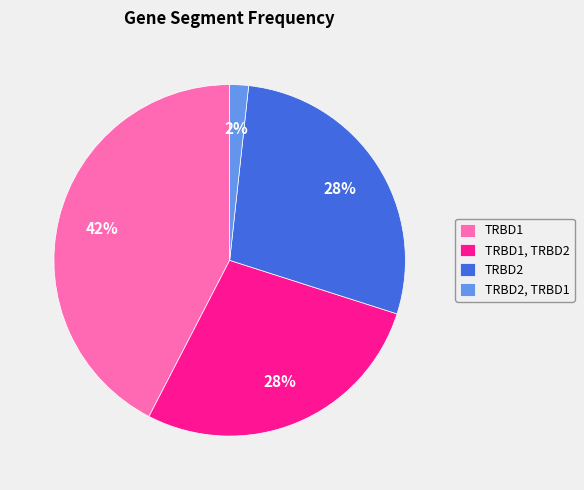

The TRBD2 slice represents 20% of the pie. True or false?

False